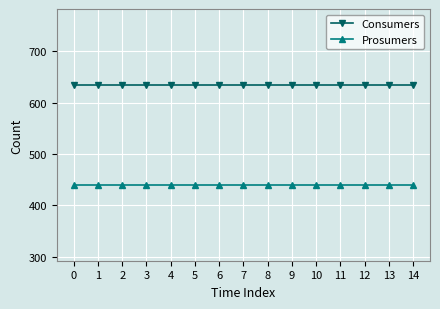

True or false: Consumers and Prosumers intersect in this chart.

False